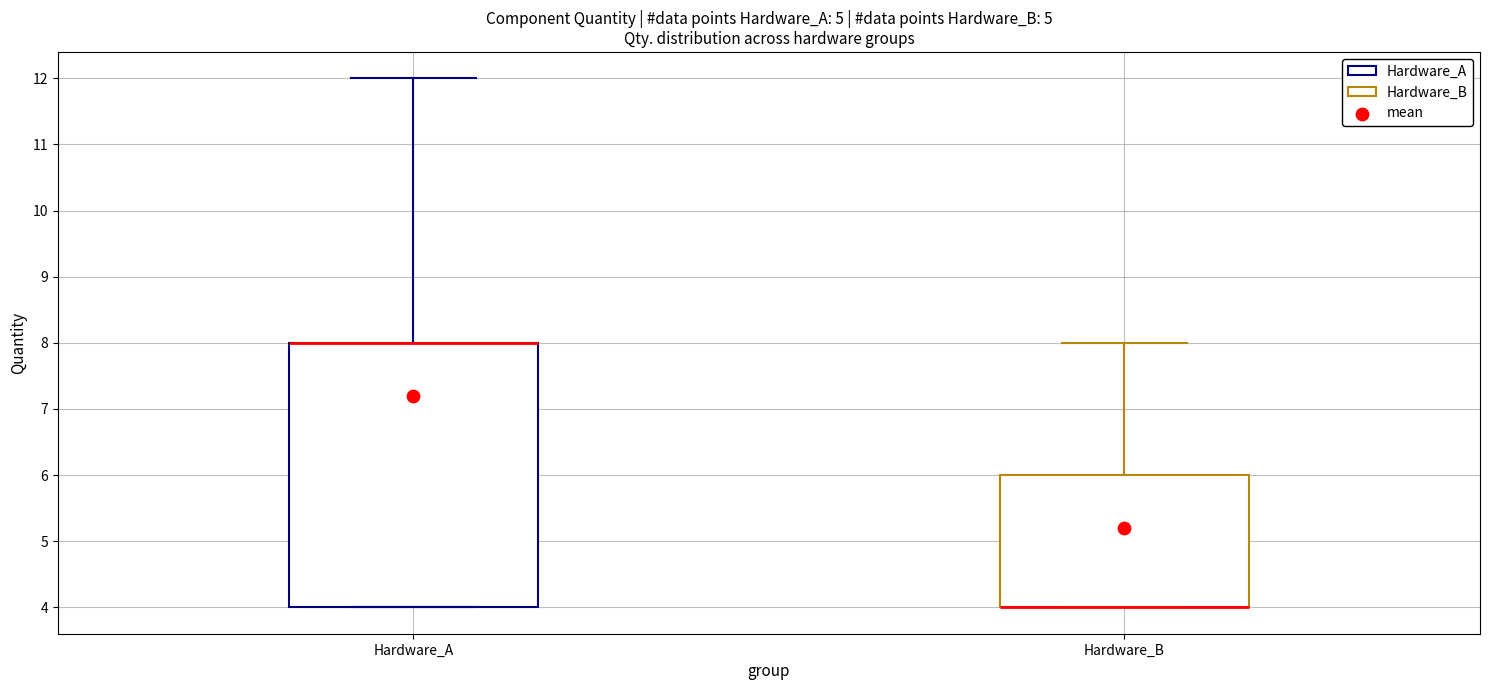

Which box is the tallest, from its lower edge to its upper edge?

Hardware_A